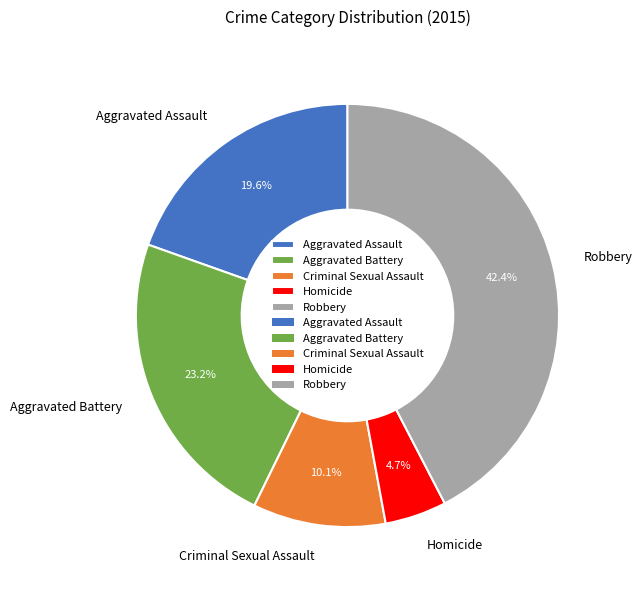

Is it true that Robbery is 42% of the pie?

True